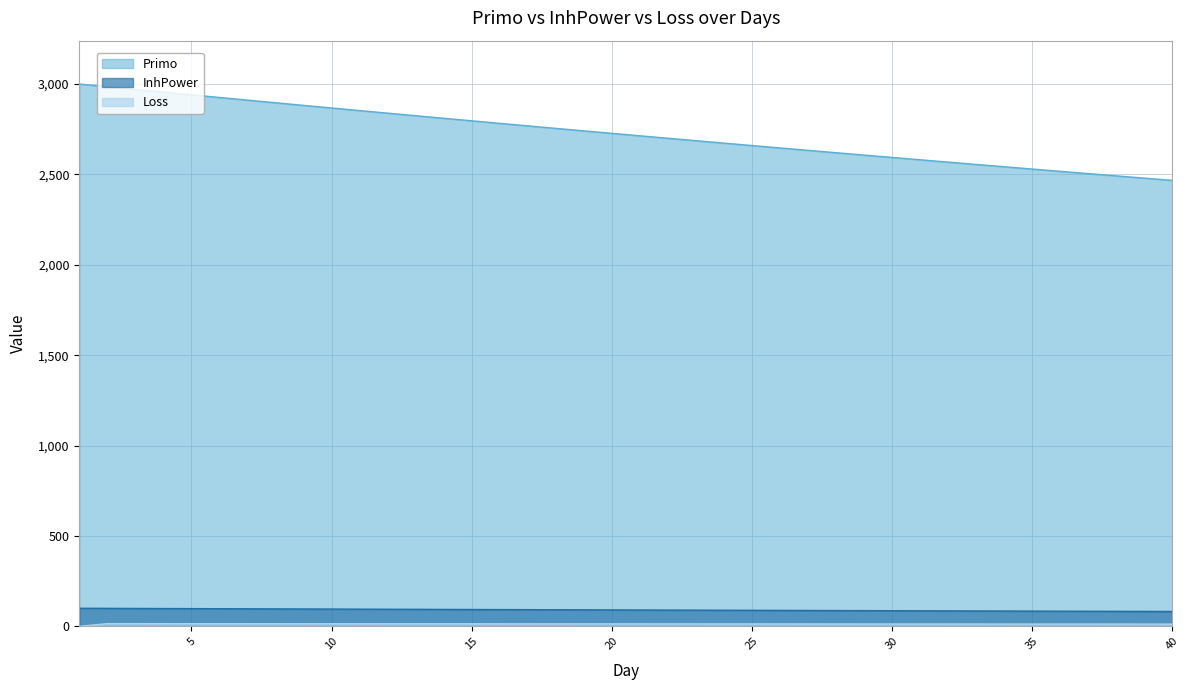

Is the value of Primo at 6 greater than the value of Loss at 14?

Yes